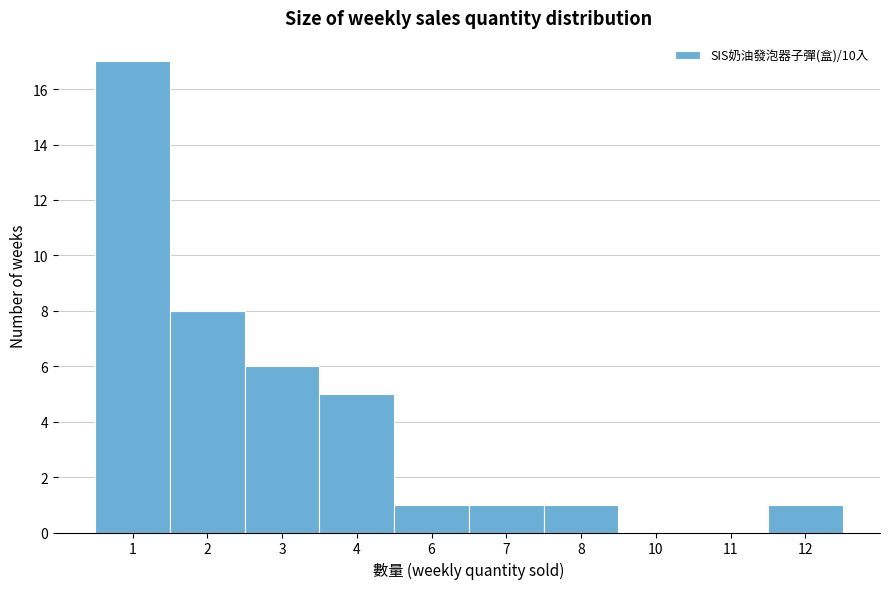

Reading left to right, transcribe all the data shown in this chart.

1=17	2=8	3=6	4=5	6=1	7=1	8=1	10=0	11=0	12=1